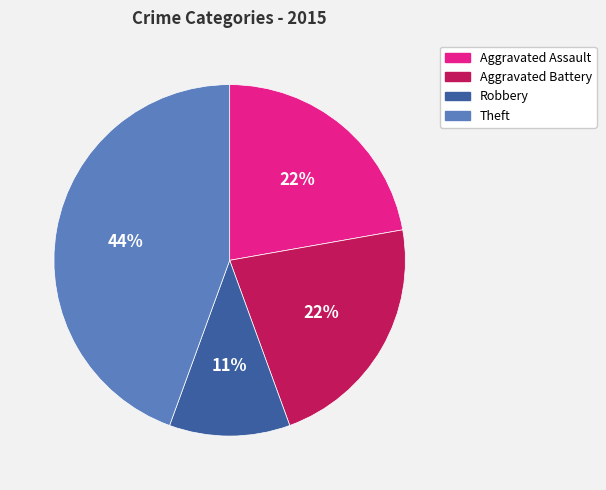

To the nearest percent, what percentage of the pie is Aggravated Battery?

22%